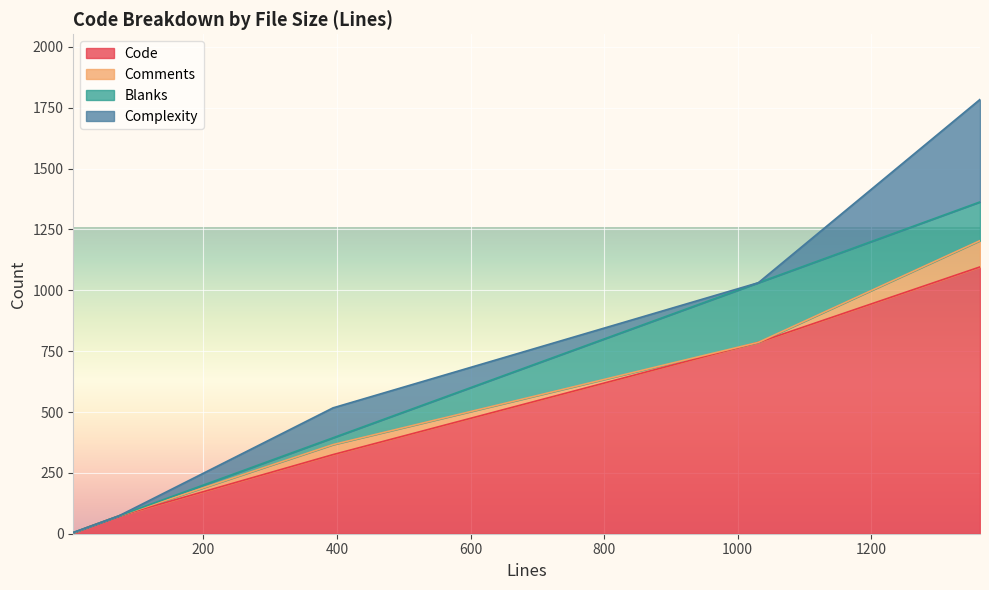

True or false: Complexity and Code cross at least once.

False